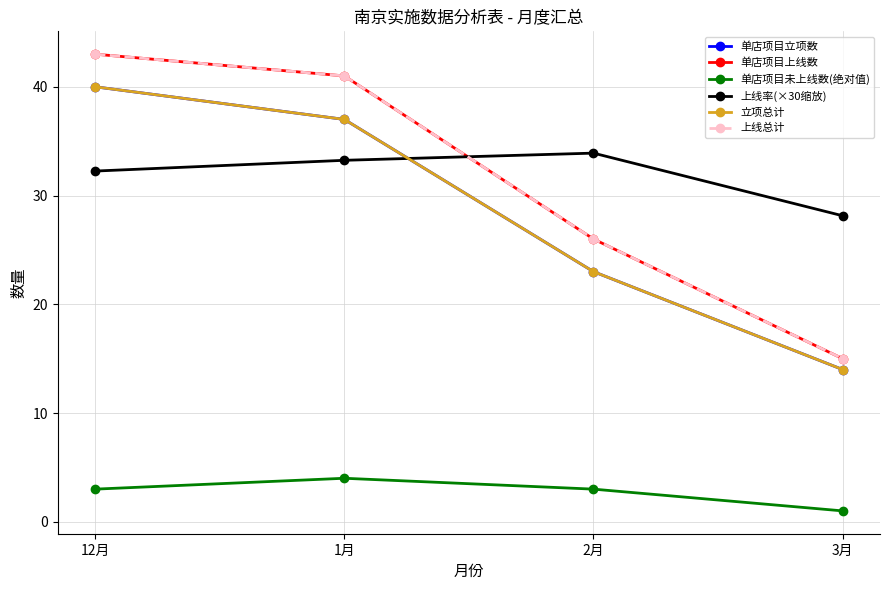

What is the value of the 单店项目立项数 point at the 1st from the left?

40.0